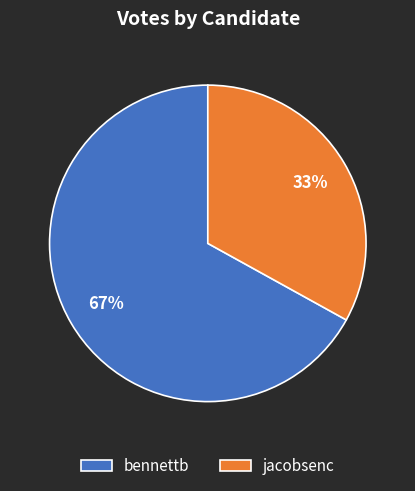

Do jacobsenc and bennettb together represent more than half of the pie?

Yes